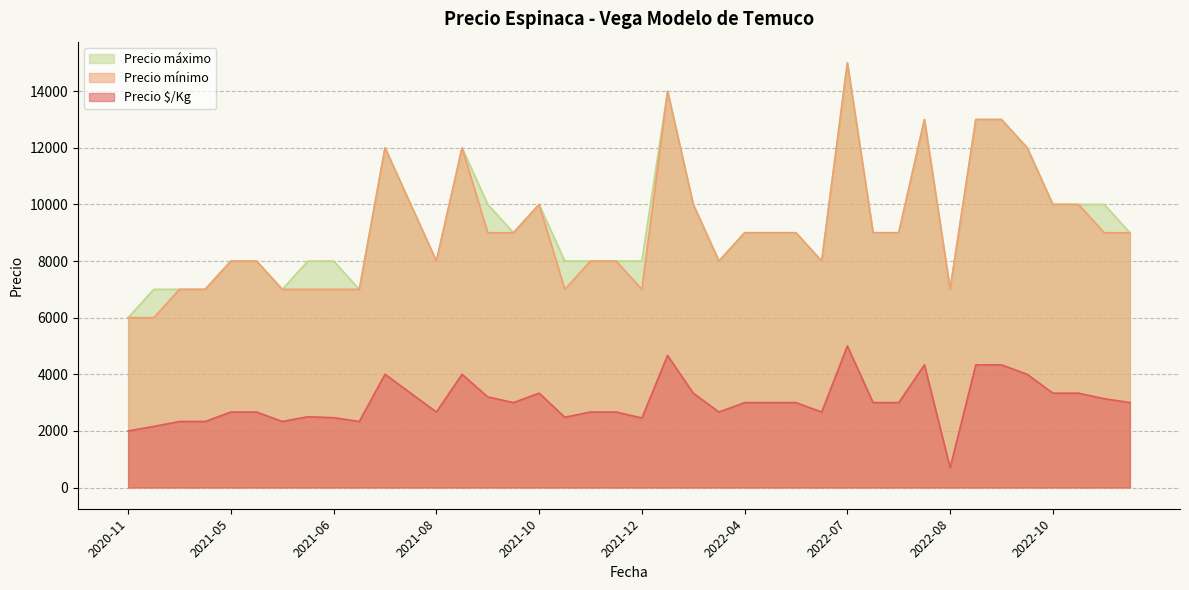

What is the average value of the Precio mínimo series?

9150